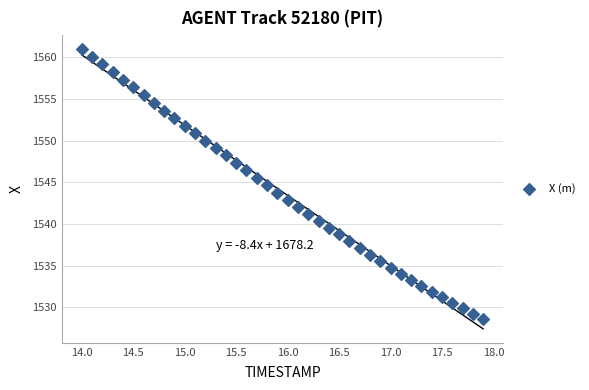

What is the range of X values (max minus min)?

3.9